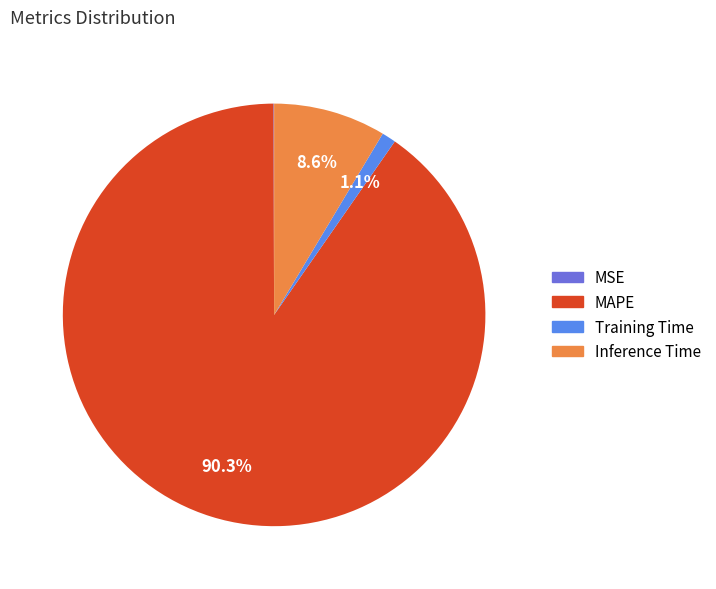

Rank the categories by value from highest to lowest.

MAPE, Inference Time, Training Time, MSE